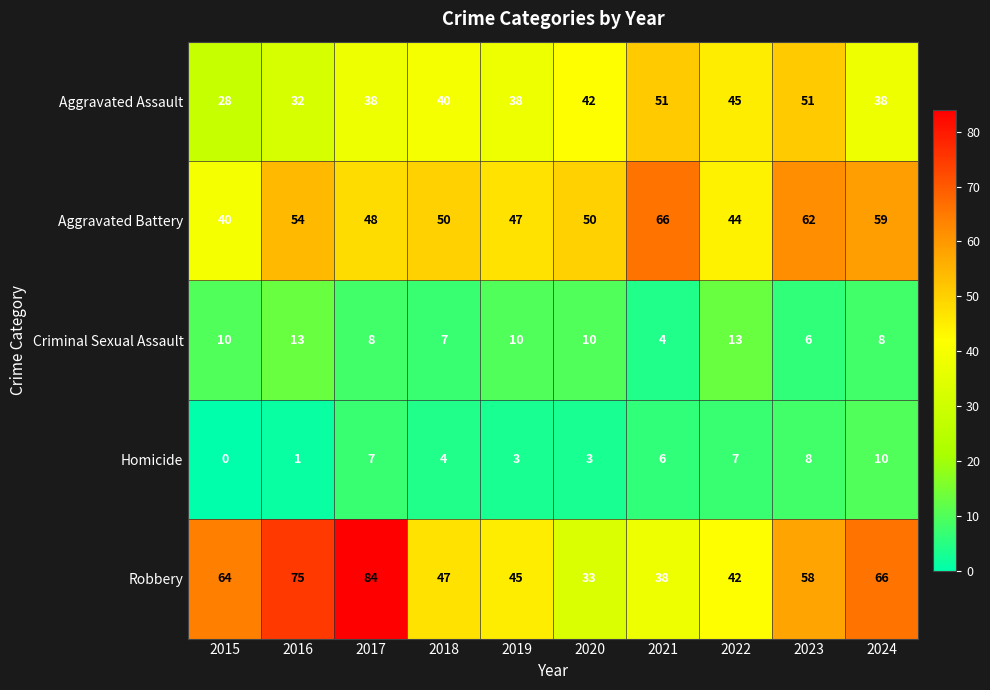

Which series changed the most between 2019 and 2020?

Robbery